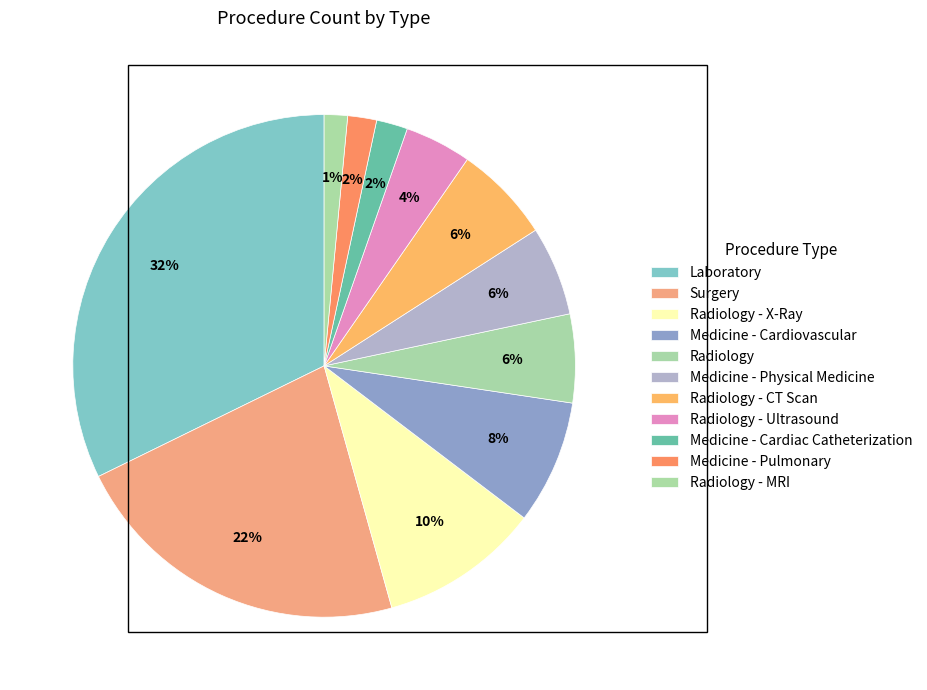

Count the number of slices in the pie.

11